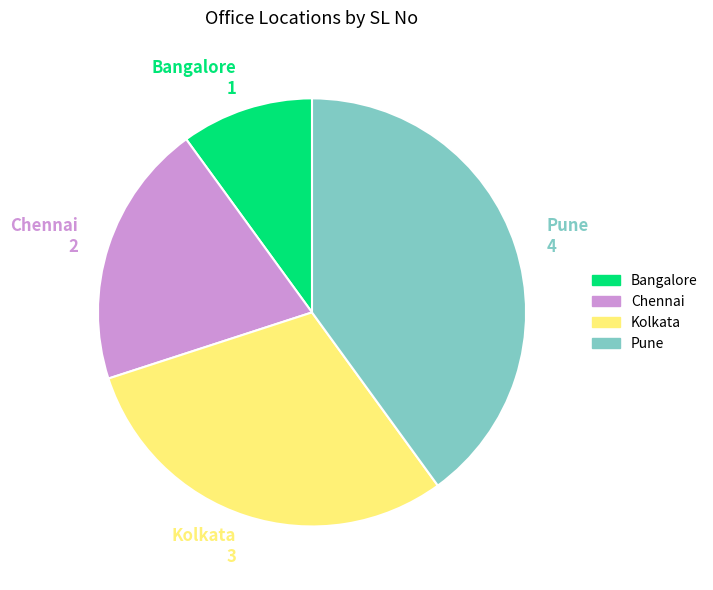

Which category has the biggest portion of the pie?

Pune